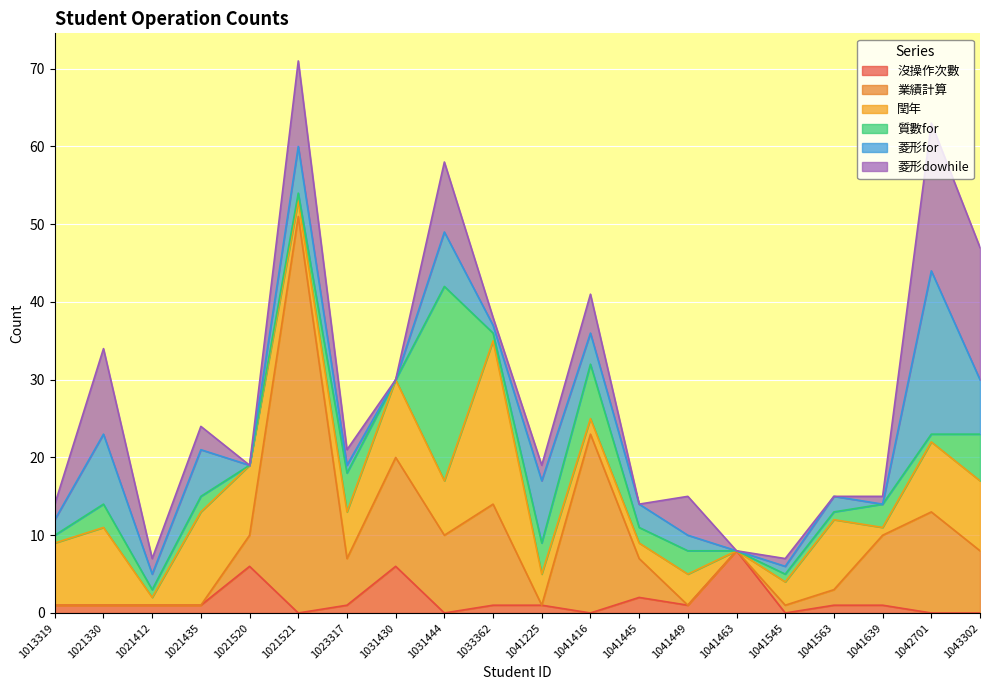

List the labels in order of 質數for value, smallest first.

1021520, 1031430, 1041463, 1013319, 1021412, 1021521, 1033362, 1041545, 1041563, 1042701, 1021435, 1041445, 1021330, 1041449, 1041639, 1041225, 1023317, 1043302, 1041416, 1031444